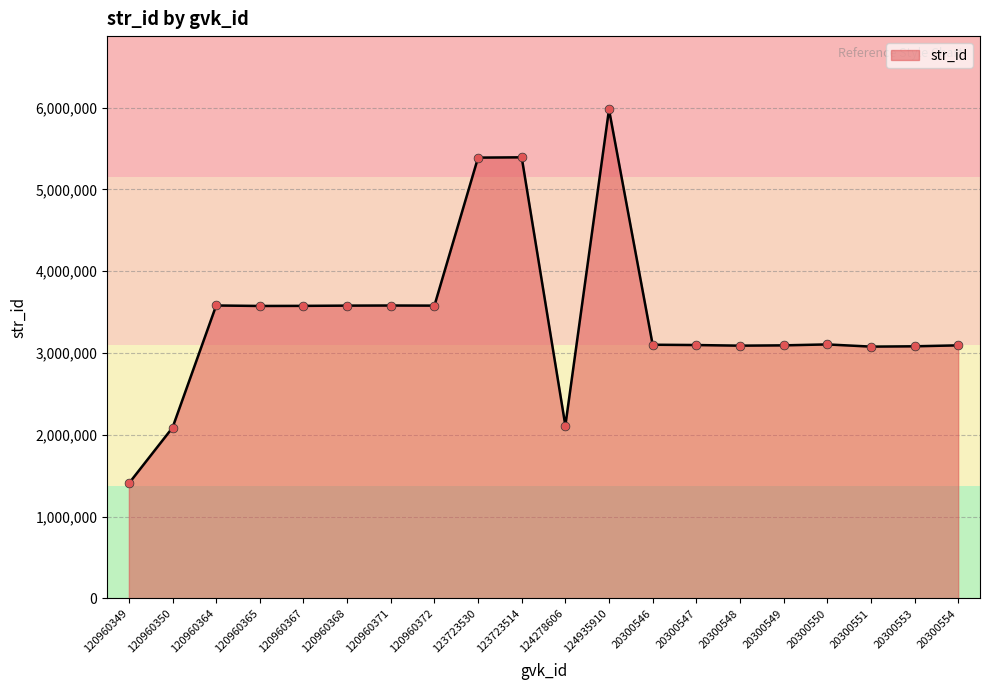

Between 120960365 and 120960350, which is larger?

120960365